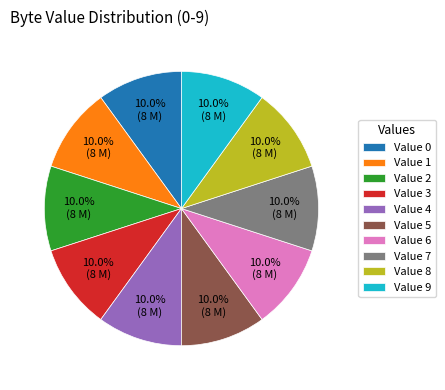

True or false: Value 8 accounts for 10% of the total.

True